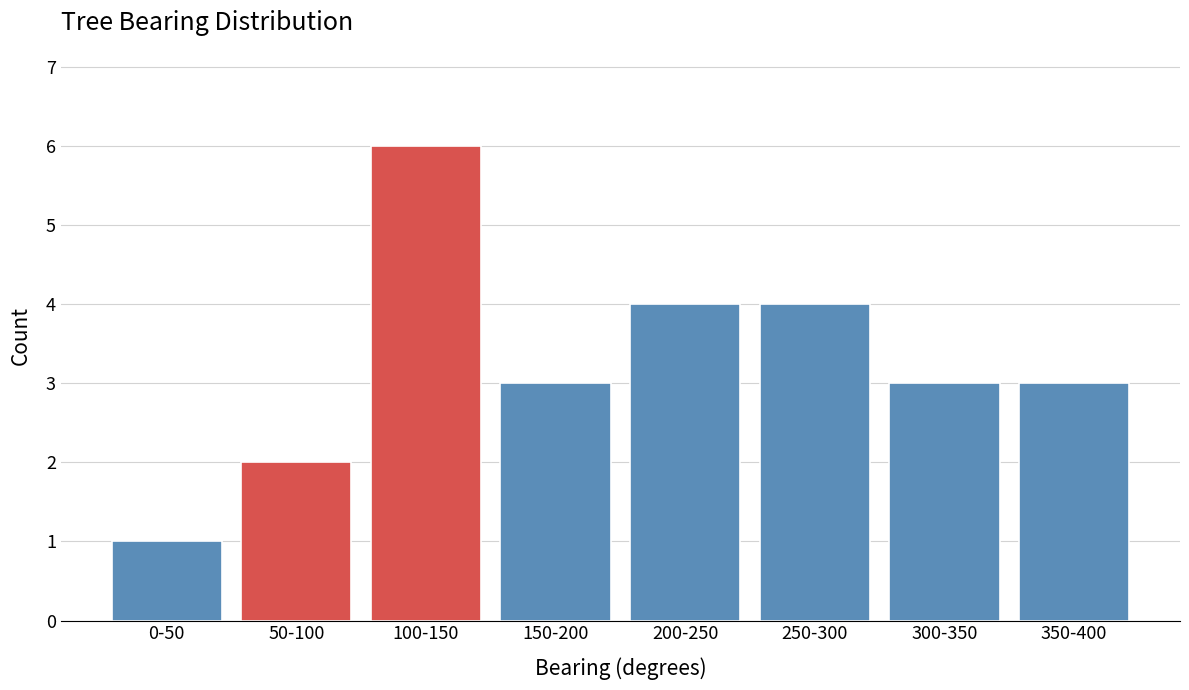

Reading left to right, list all the values displayed in this chart.

1	2	6	3	4	4	3	3